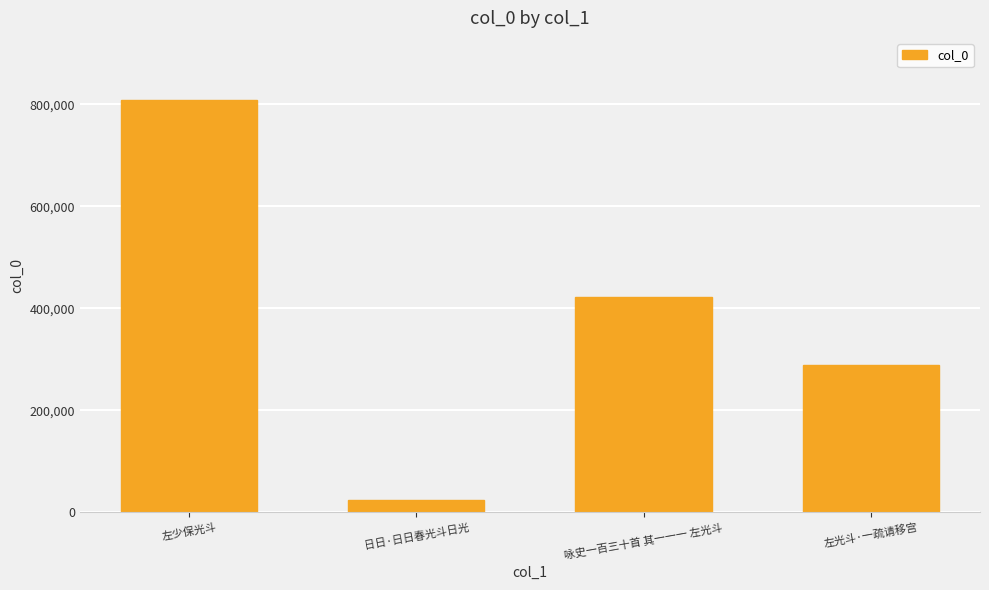

What is the average value?

386075